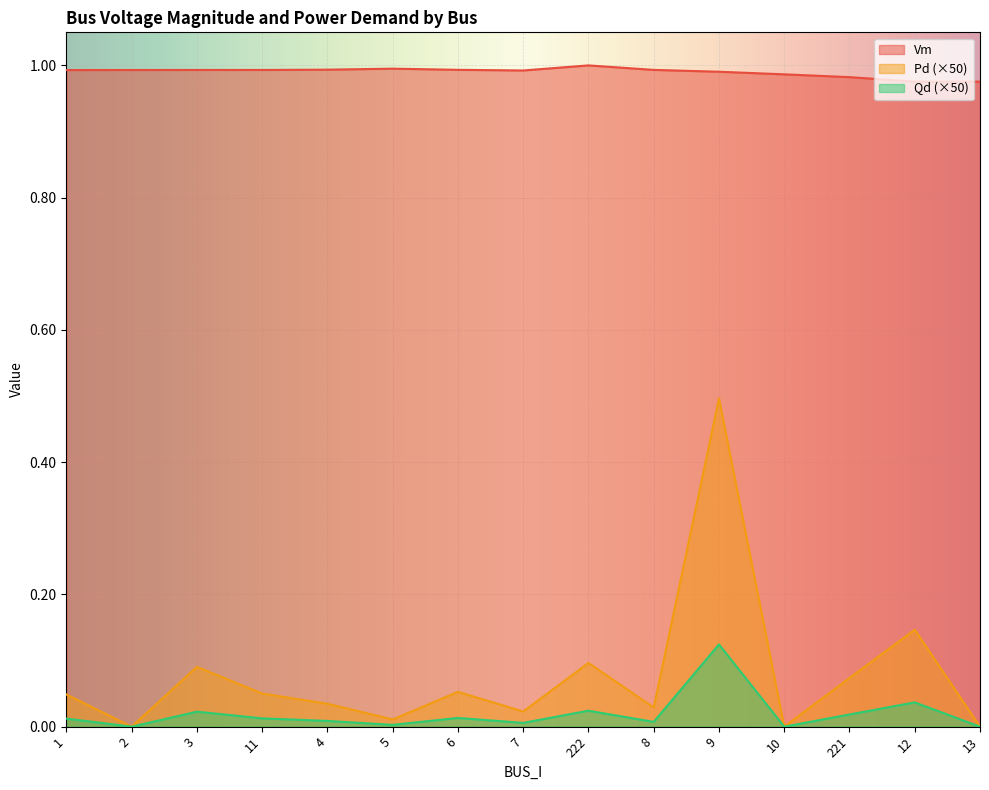

Does the chart display data point markers on the line(s)?

No